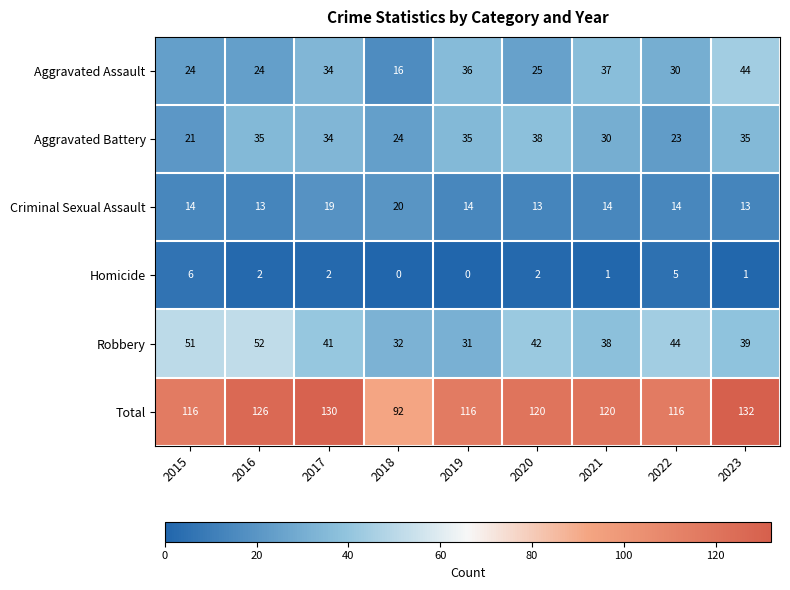

Read the Criminal Sexual Assault value at 2015.

14